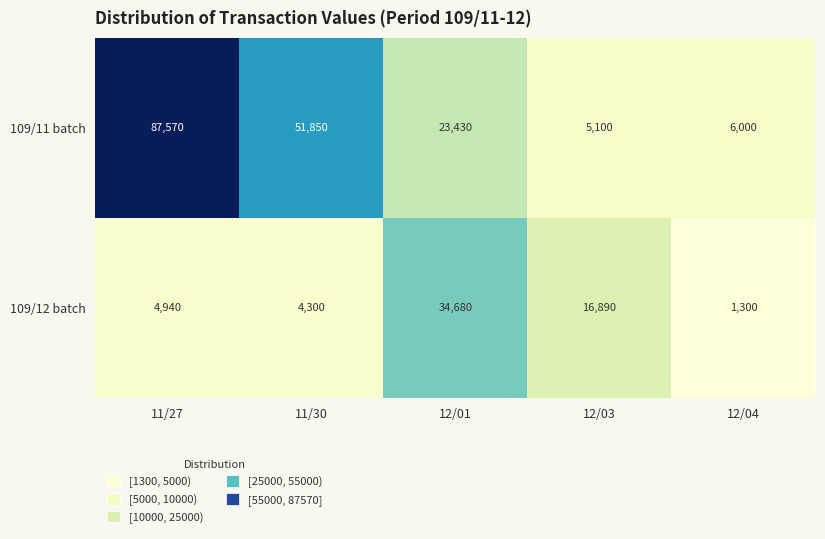

The 109/12 batch series shows 4940 at 11/27. True or false?

True